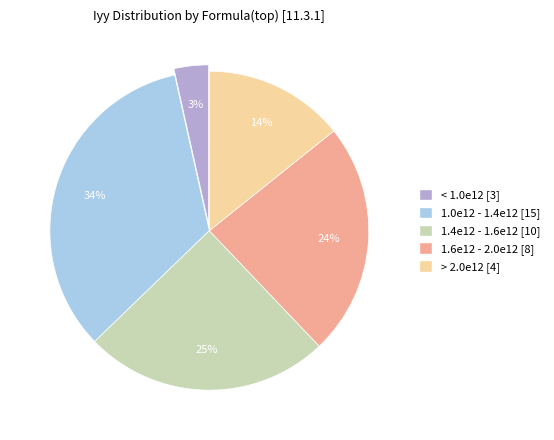

What percentage is the < 1.0e12 [3] slice, to the nearest percent?

3%